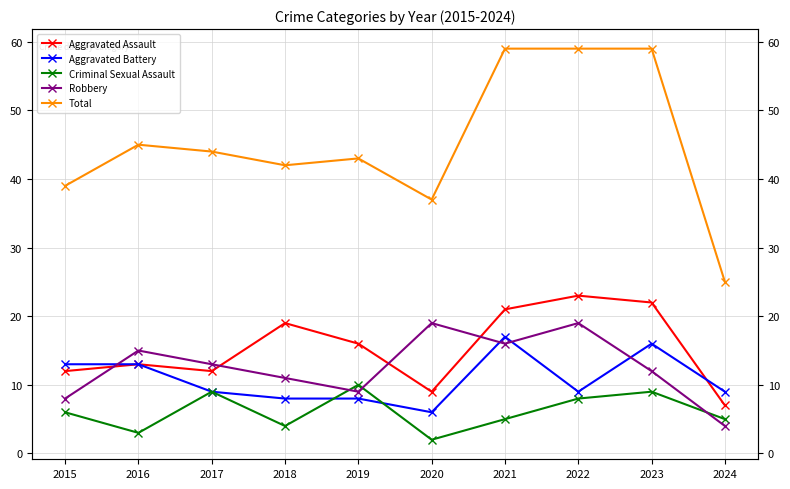

How many series are shown in this chart?

5